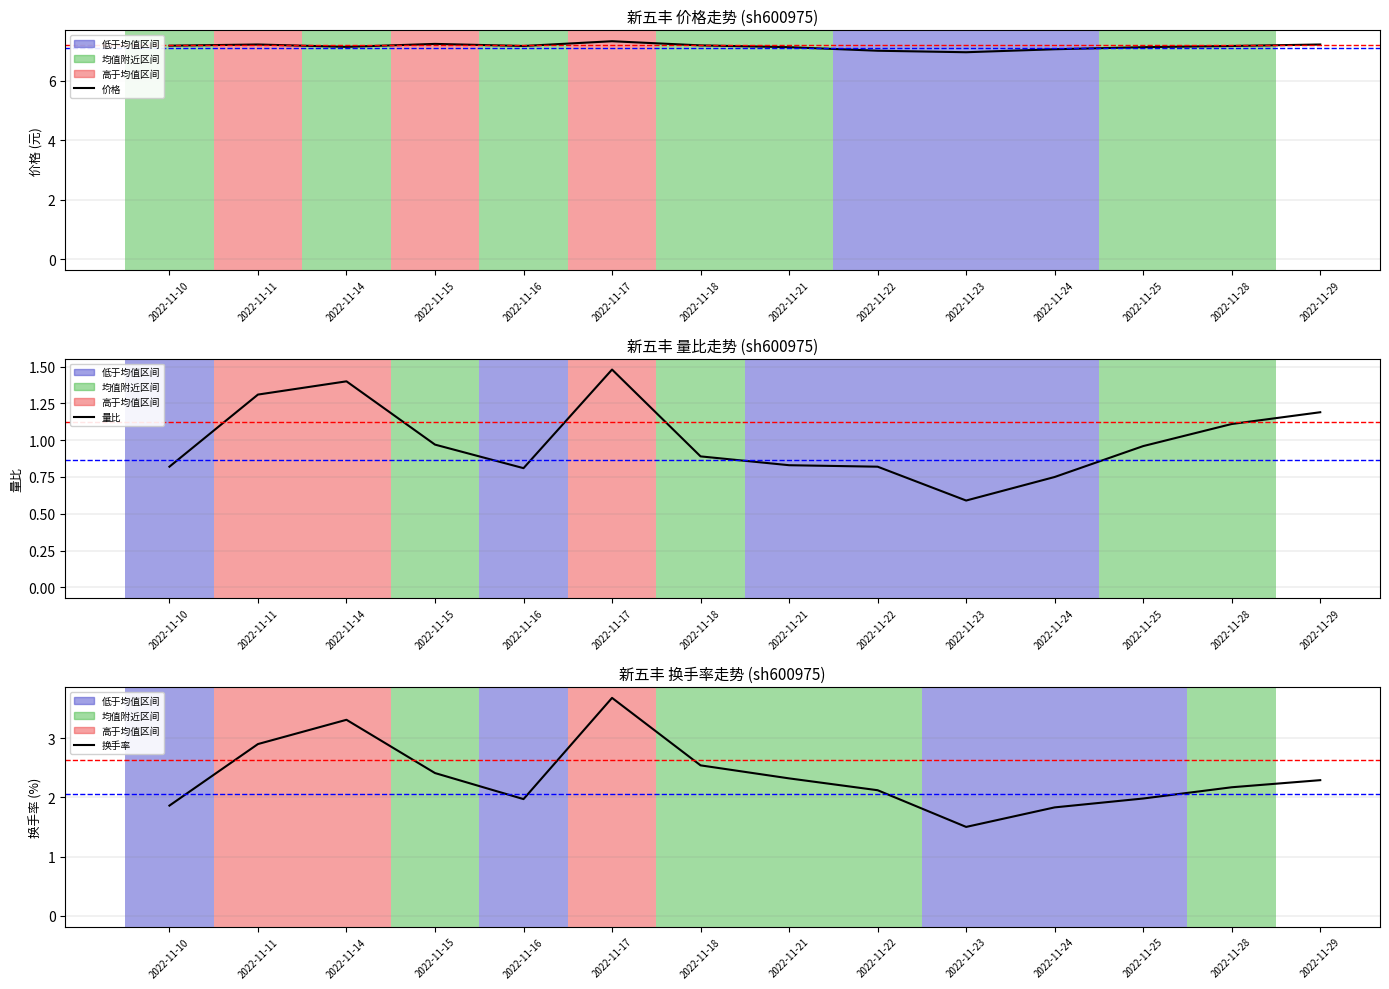

Reading right to left, transcribe all the data shown in this chart.

价格: 7.2	7.2	7.1	7.0	7.0	7.0	7.1	7.2	7.3	7.2	7.2	7.1	7.2	7.2
量比: 1.2	1.1	1.0	0.8	0.6	0.8	0.8	0.9	1.5	0.8	1.0	1.4	1.3	0.8
换手率: 2.3	2.2	2.0	1.8	1.5	2.1	2.3	2.5	3.7	2.0	2.4	3.3	2.9	1.9